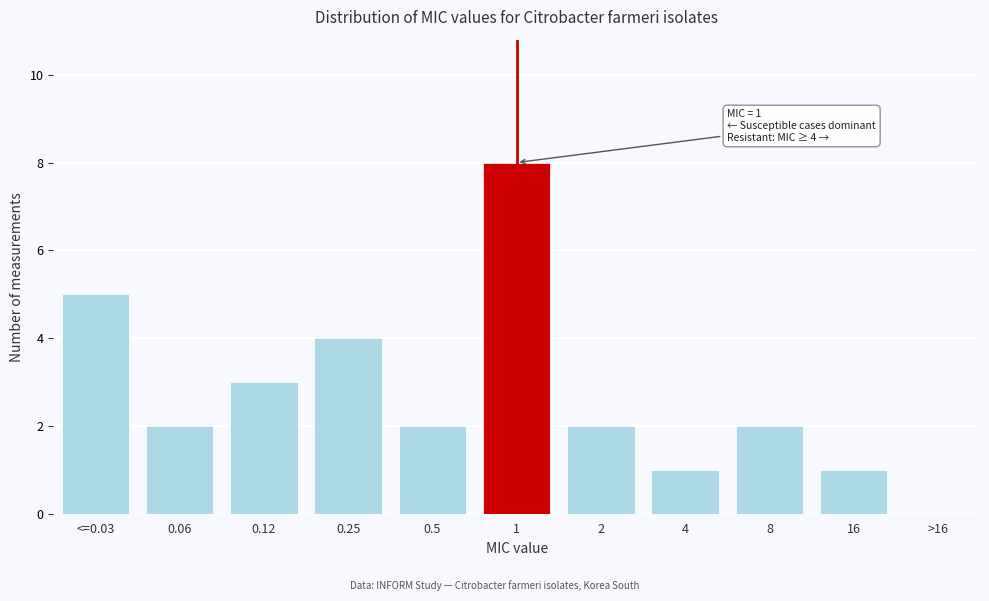

Reading right to left, list all the values displayed in this chart.

>16=0	16=1	8=2	4=1	2=2	1=8	0.5=2	0.25=4	0.12=3	0.06=2	<=0.03=5